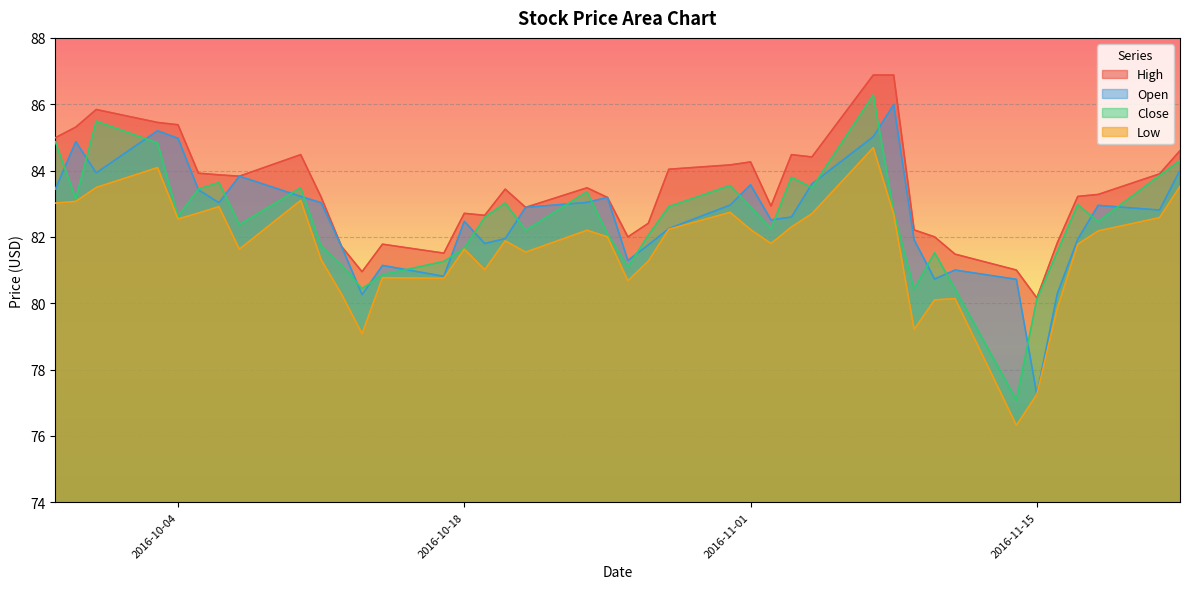

At how many categories does at least one series exceed 76?

40